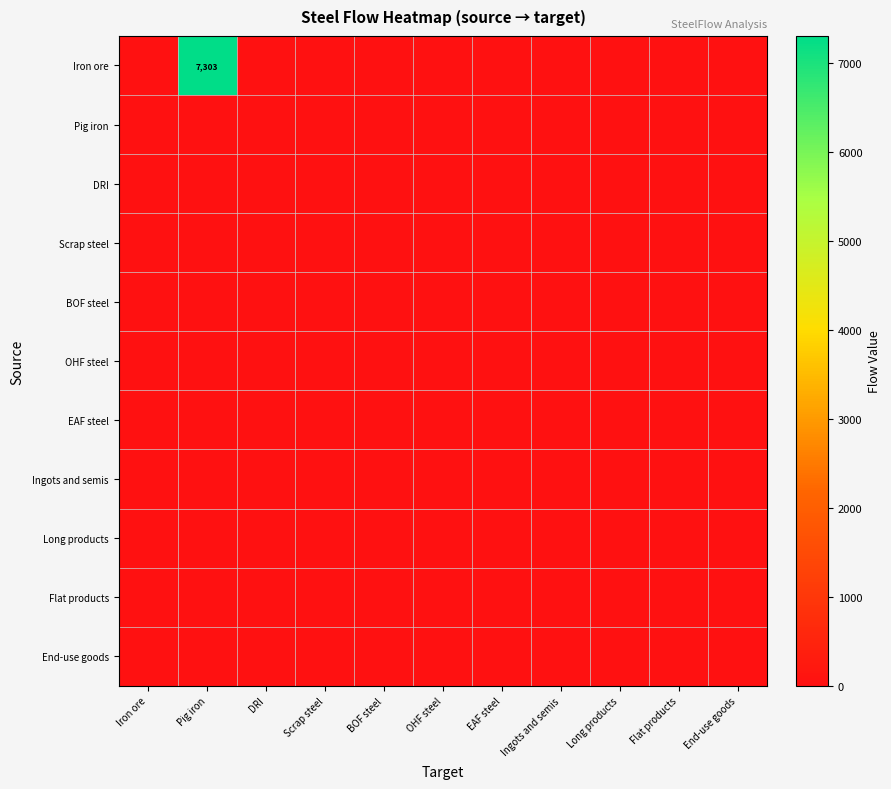

Rank the series at Scrap steel from highest to lowest value.

Iron ore, Pig iron, DRI, Scrap steel, BOF steel, OHF steel, EAF steel, Ingots and semis, Long products, Flat products, End-use goods